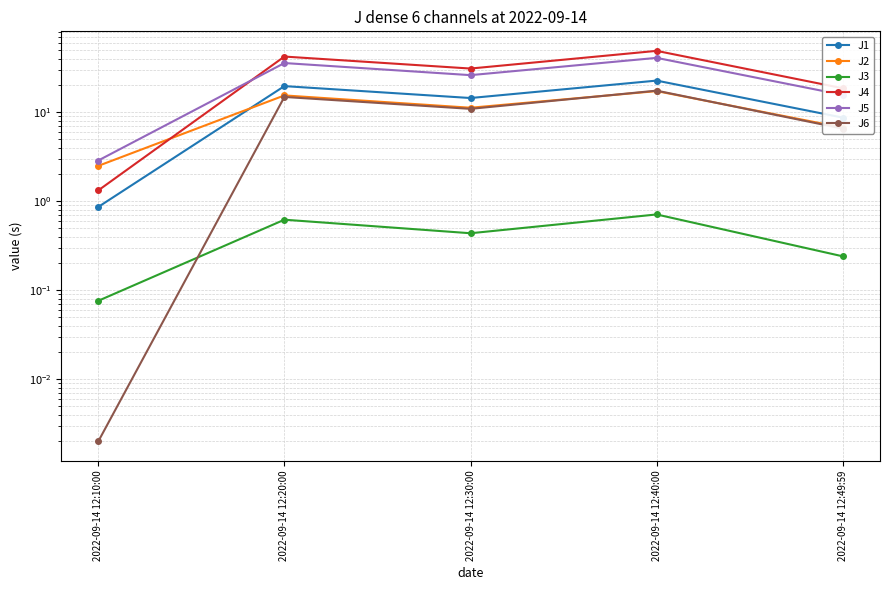

Between 2022-09-14 12:10:00 and 2022-09-14 12:20:00, which is larger?

2022-09-14 12:20:00